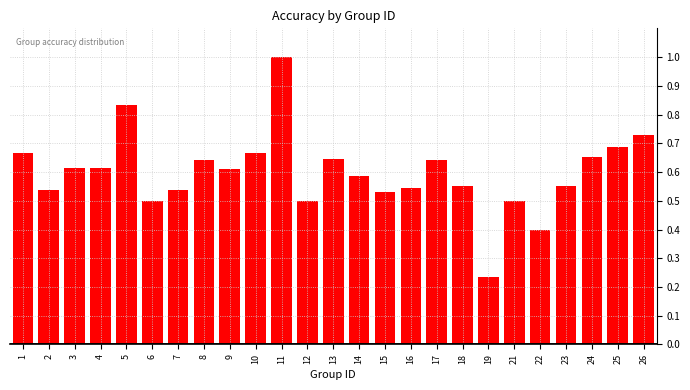

The chart shows a value of 0.1 at 12. True or false?

False